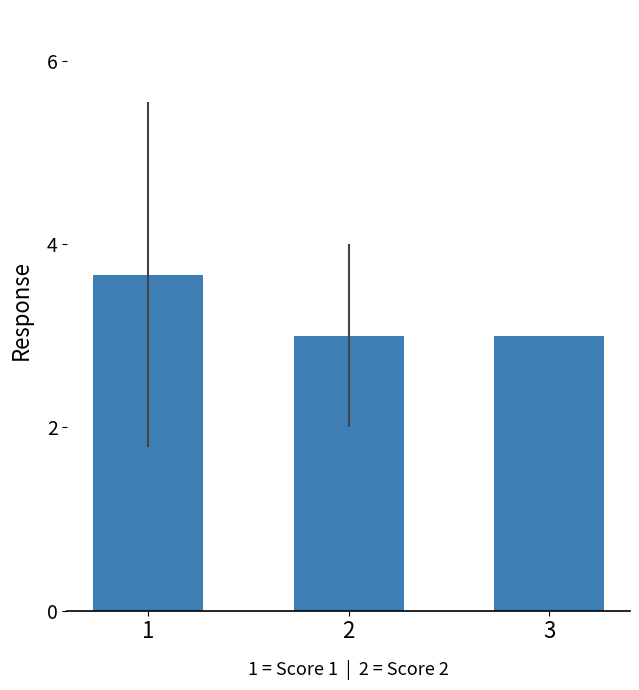

Count the number of data series in this chart.

1